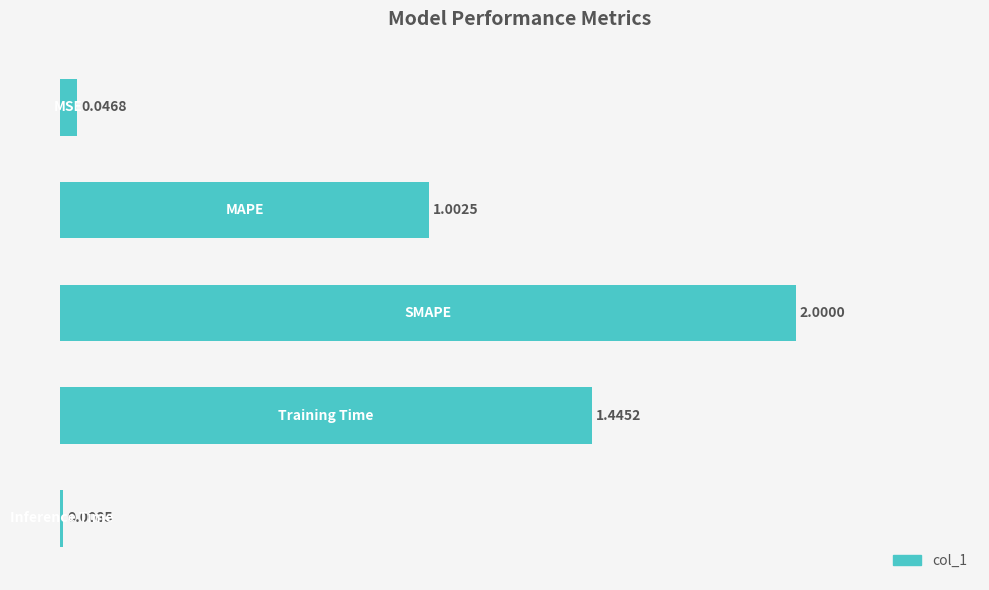

What is the average value?

0.9